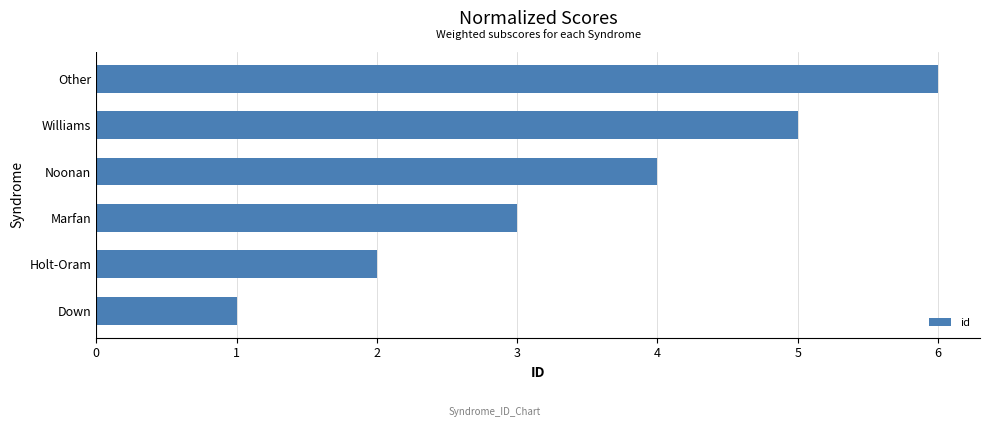

The chart shows a value of 3 at Marfan. True or false?

True